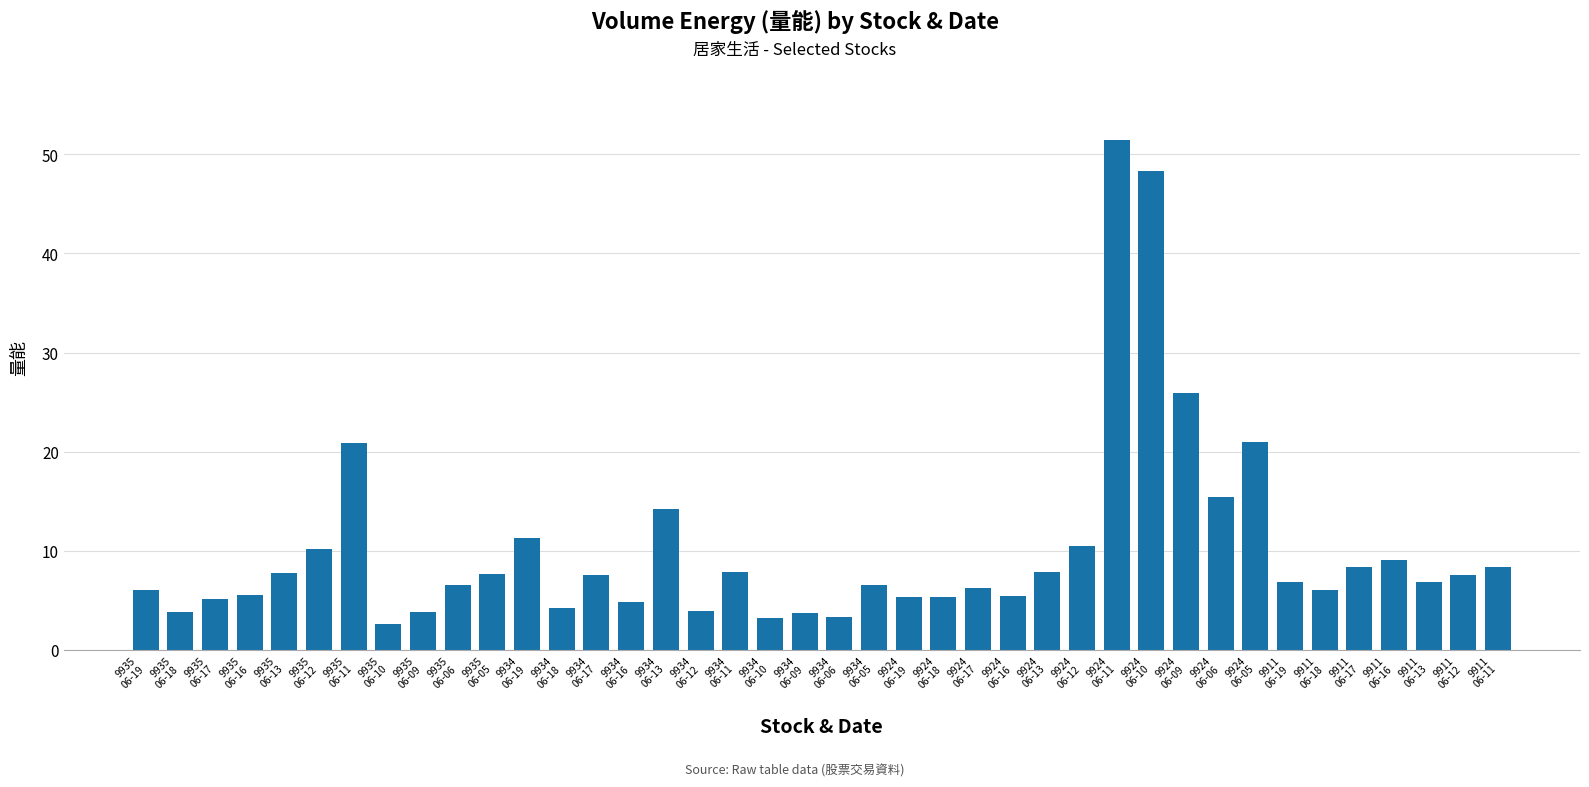

What is the value of the 24th bar from the left?

5.3